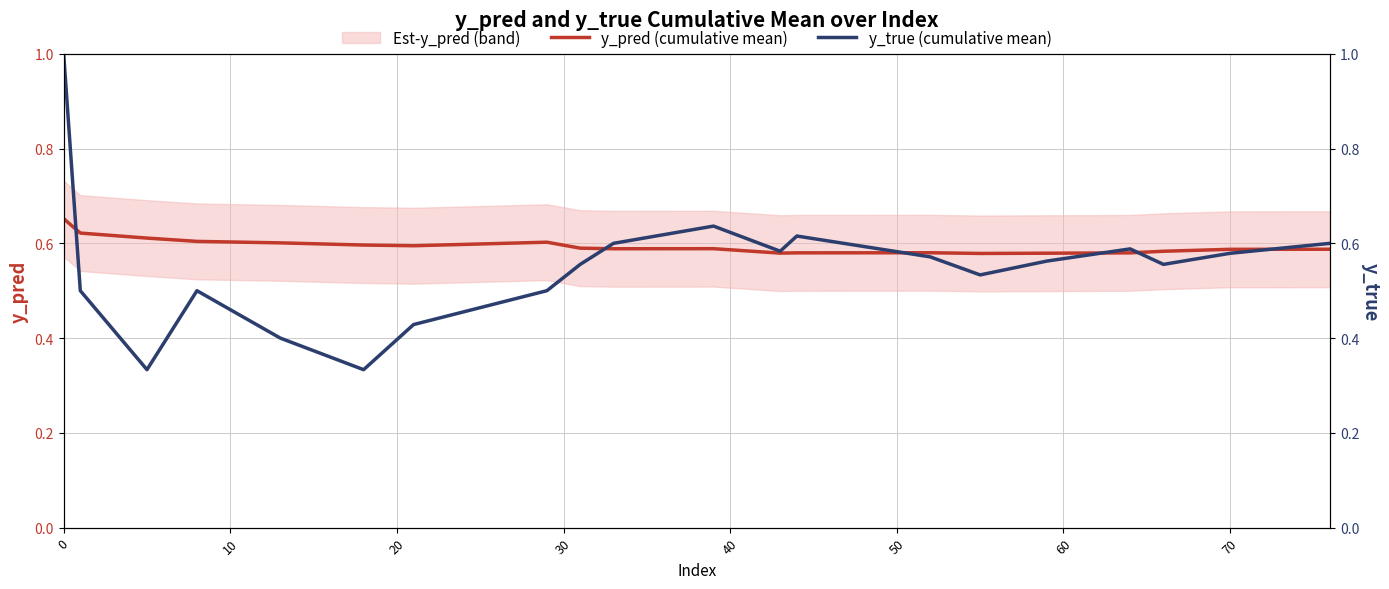

Is this an area chart (filled region under the line)?

No